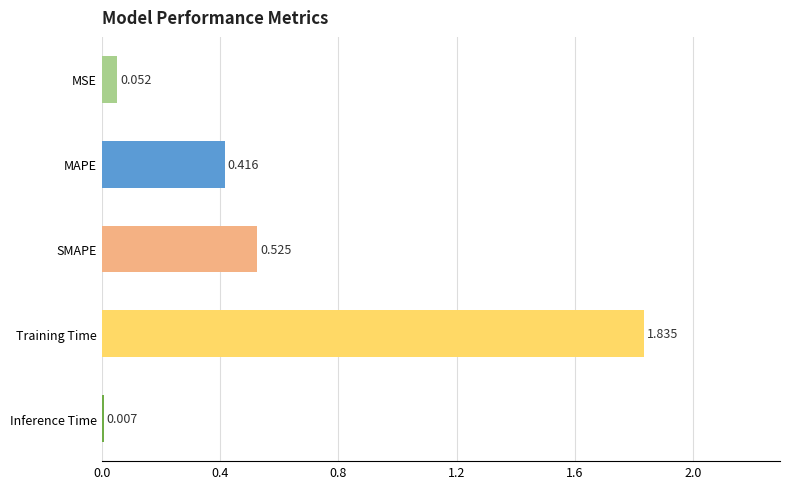

Between Training Time and MSE, which is larger?

Training Time